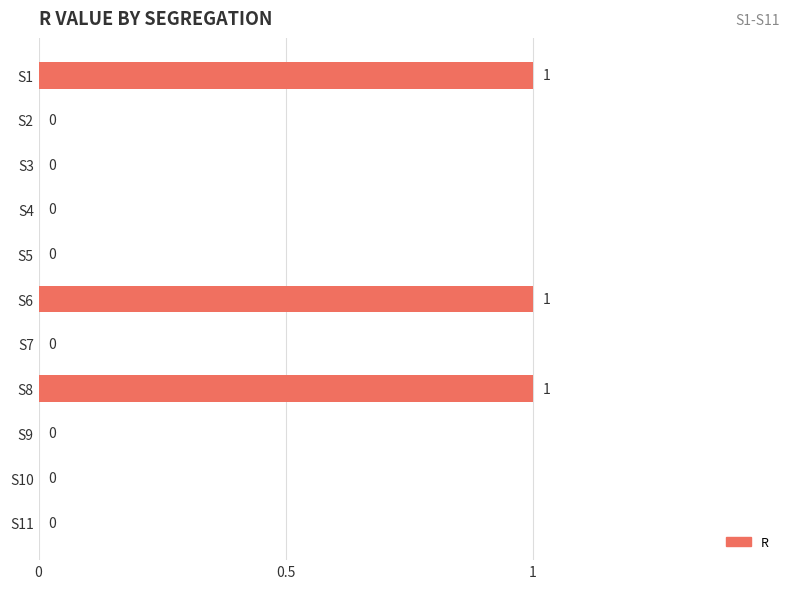

How many values are between 0 and 1?

11